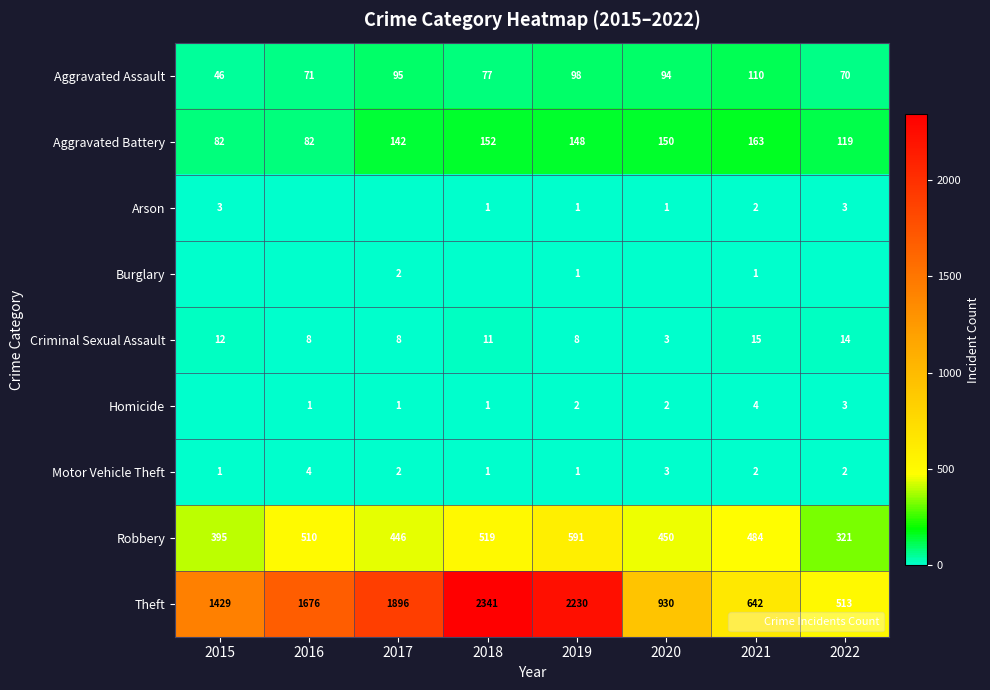

Which label corresponds to the largest value in the chart?

2018